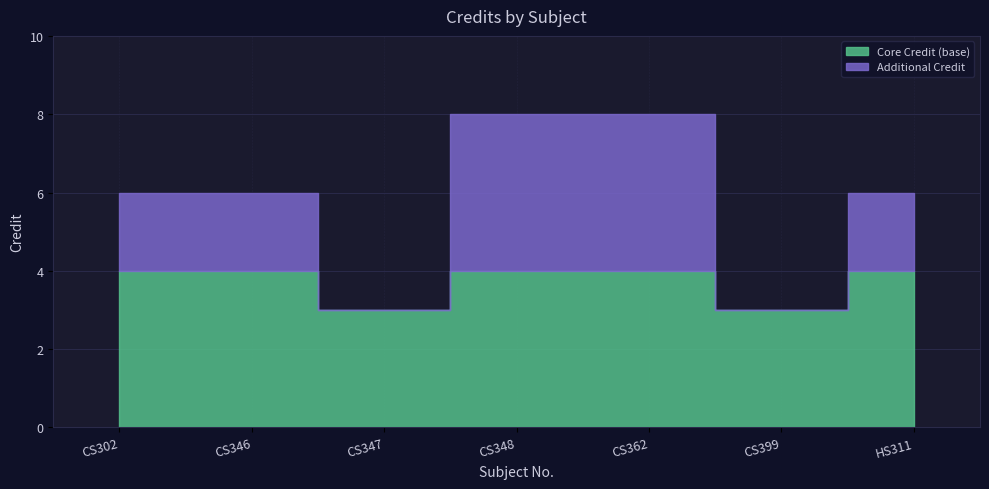

How many values are below 6?

2